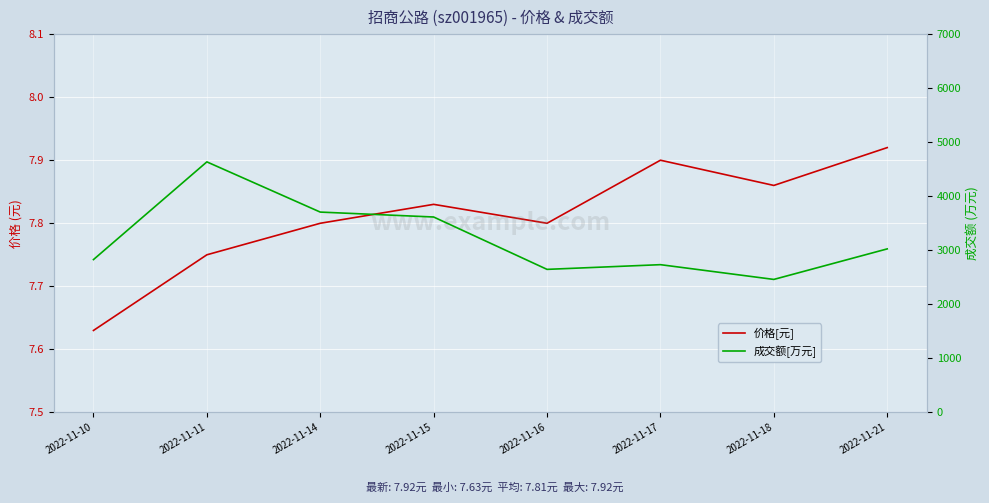

Which series has the widest spread of values?

成交额[万元]